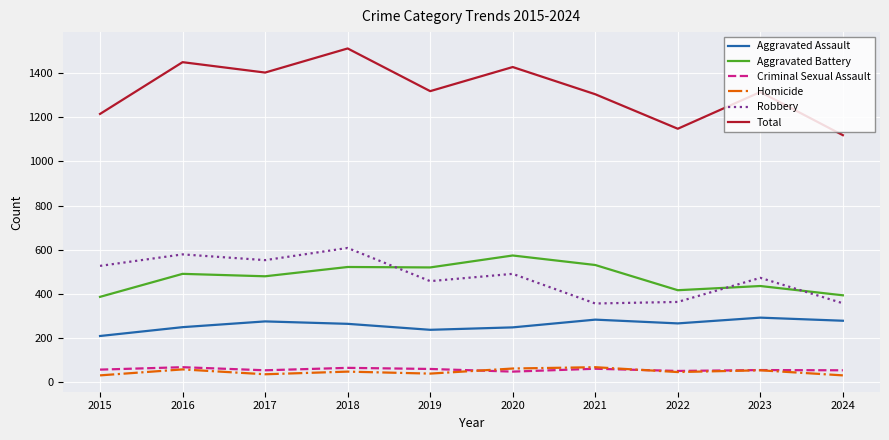

True or false: Aggravated Battery and Criminal Sexual Assault intersect in this chart.

False